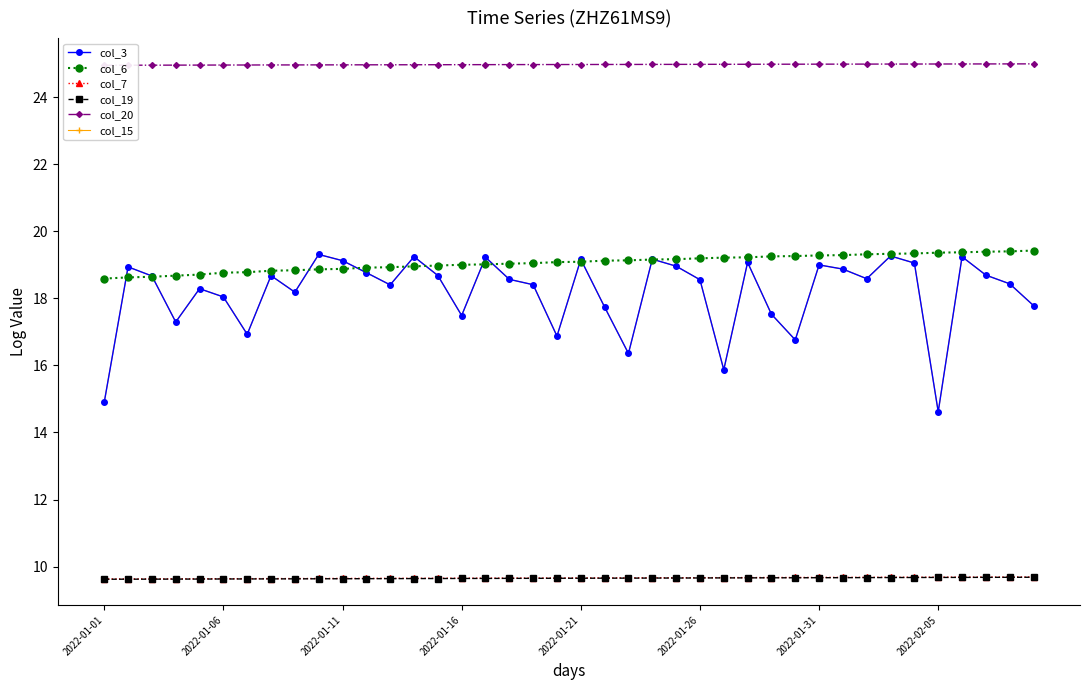

What is the difference between the highest and lowest values at 12?

15.3